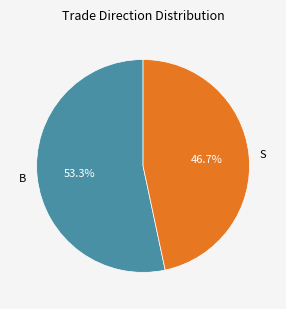

What is the total percentage of B and S?

100.0%